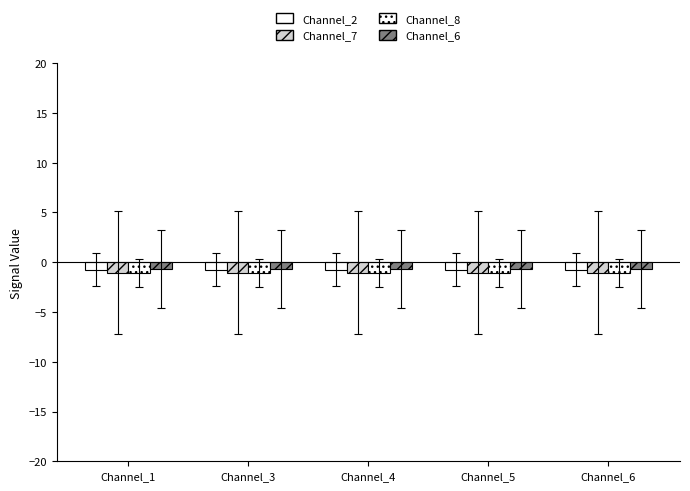

At which label is Channel_6 closest to 0?

Channel_1